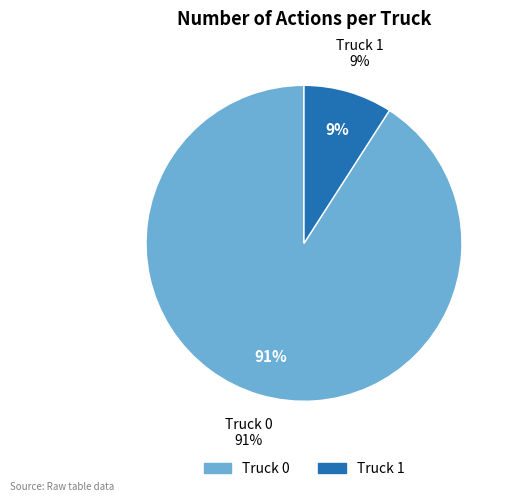

Which category accounts for the majority?

Truck 0